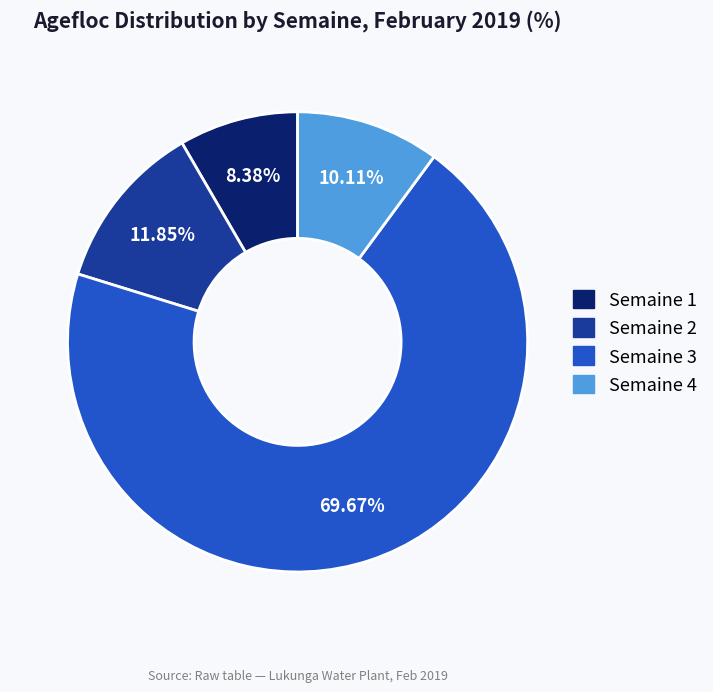

How many slices are in this pie chart?

4